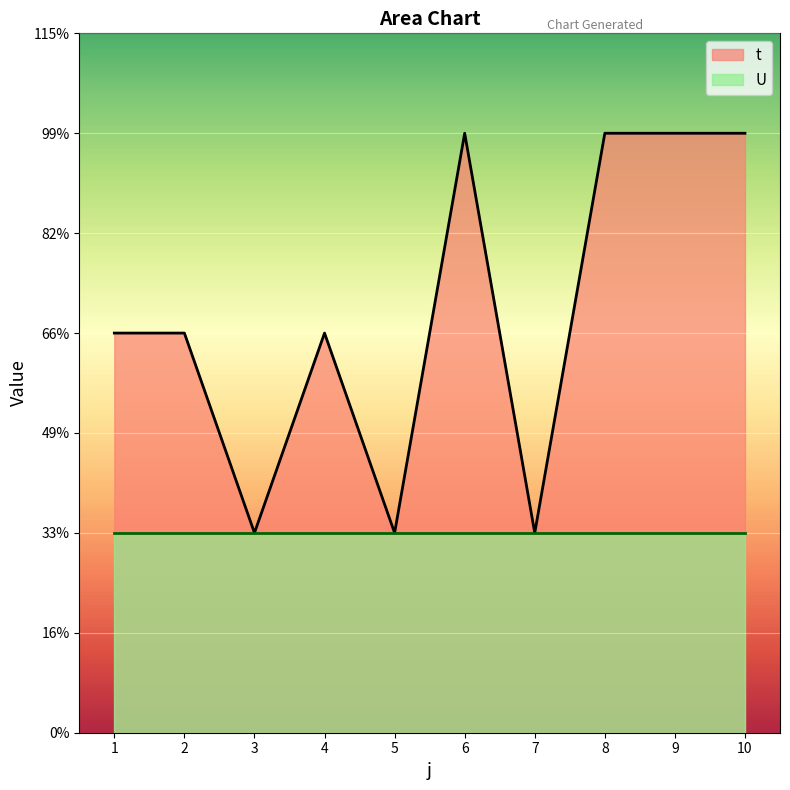

Where does the data first go above 2?

6